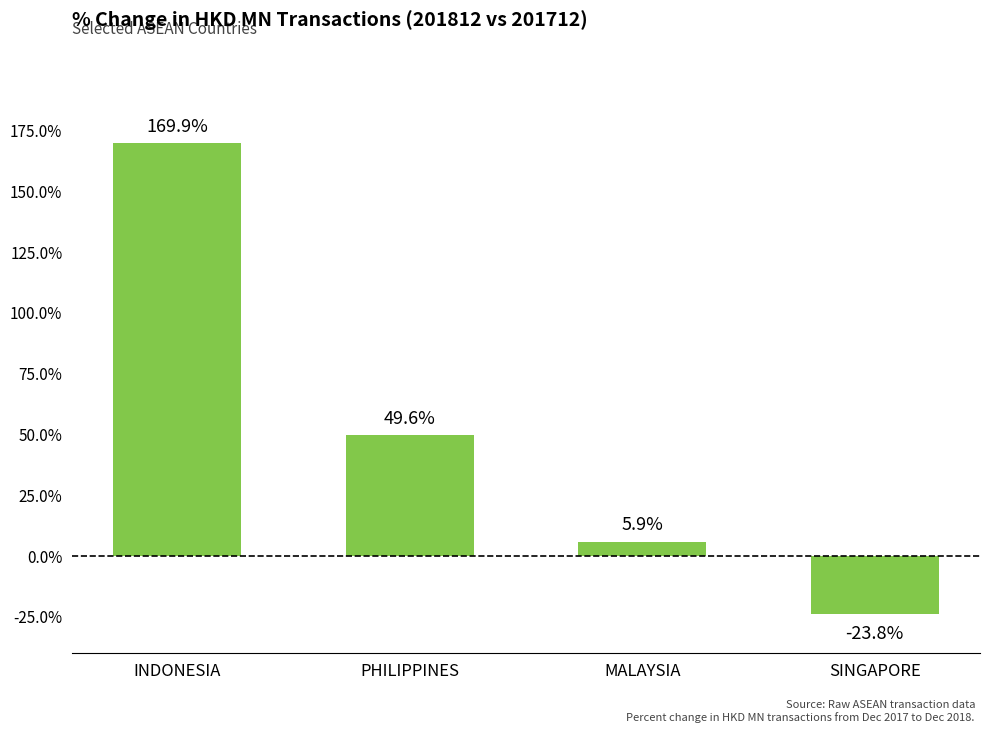

What is the change in value from INDONESIA to SINGAPORE?

-193.8